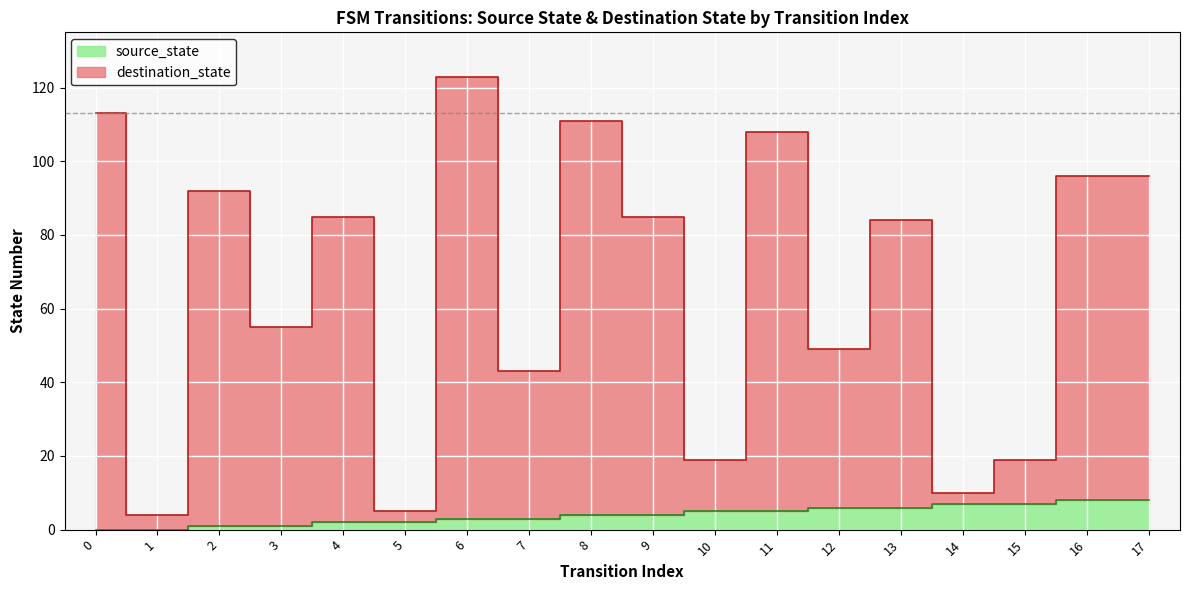

Between 8 and 15, which is larger?

15